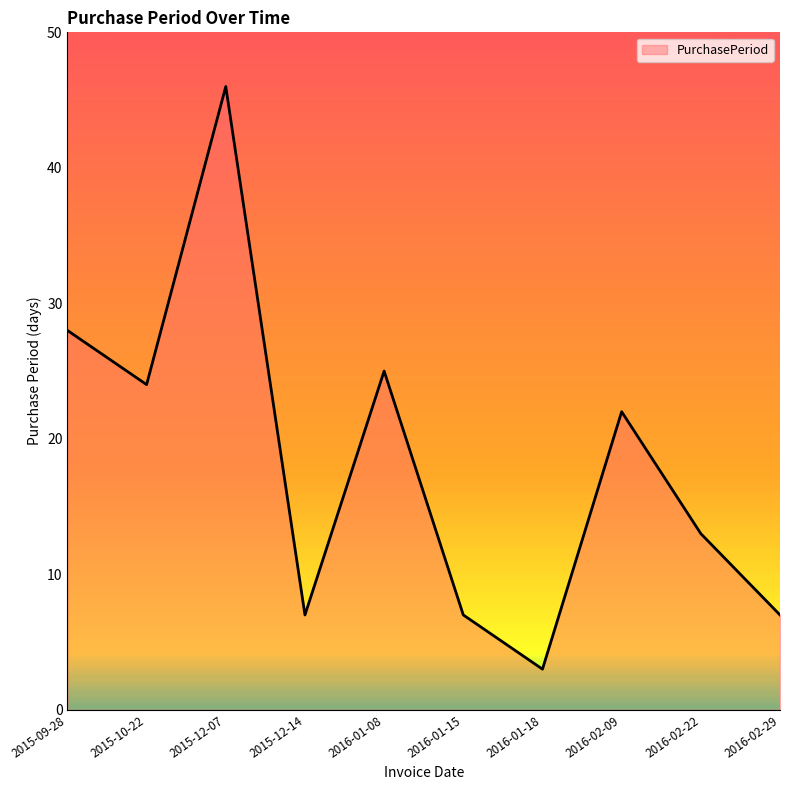

Approximately how many times larger is the value at 2016-01-08 compared to 2016-02-09?

1.1